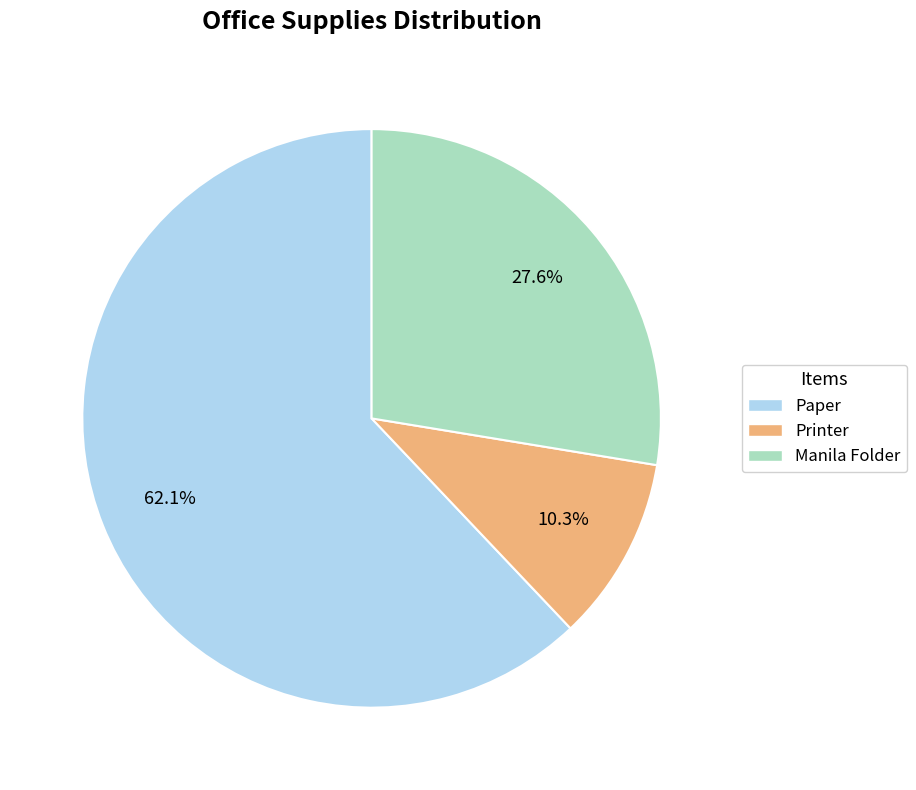

To the nearest percent, what is the combined percentage of Printer and Paper?

72%